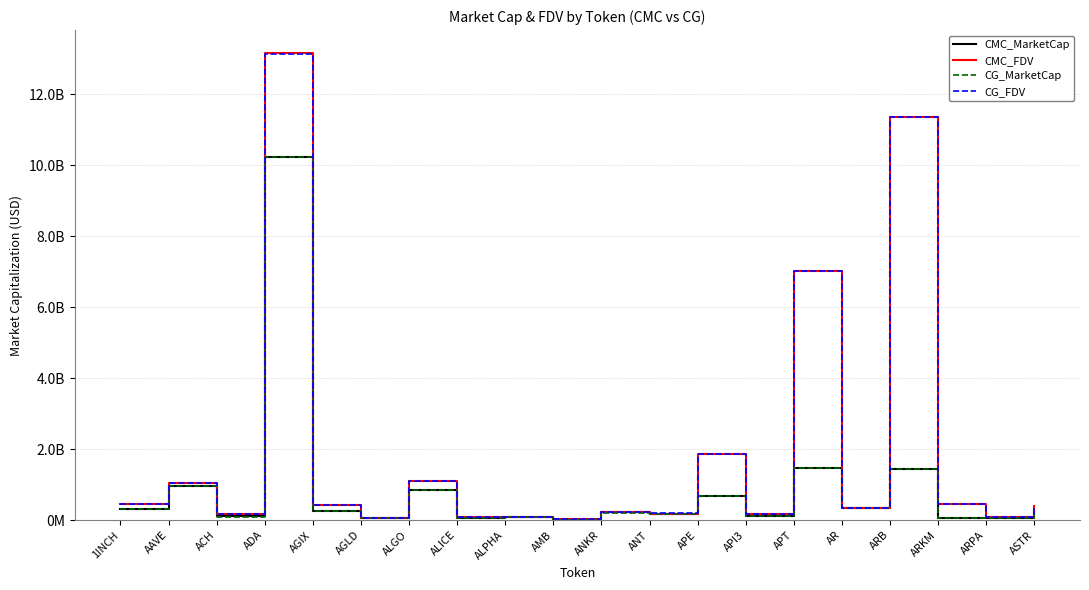

What value does the CG_FDV series have at ADA, to the nearest 10?

13120361480